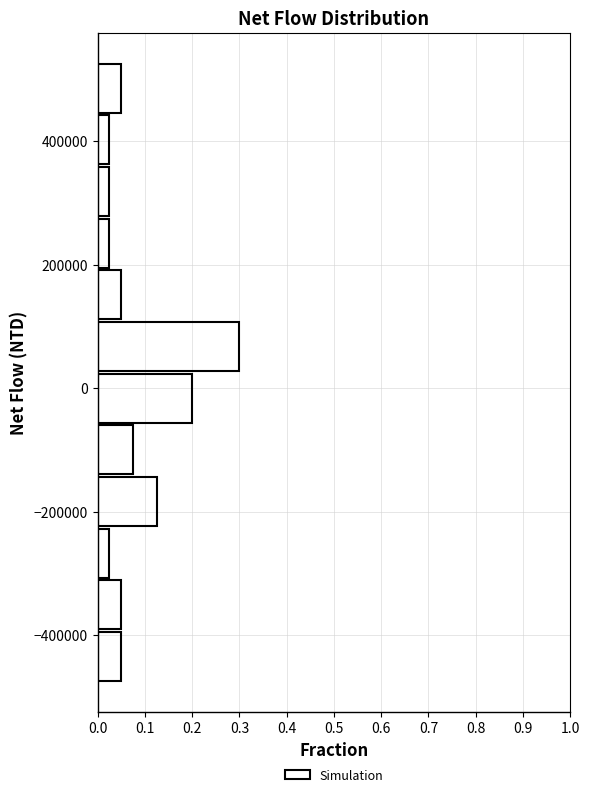

Over which range of the y-axis is the bar longest?

20000 to 100000